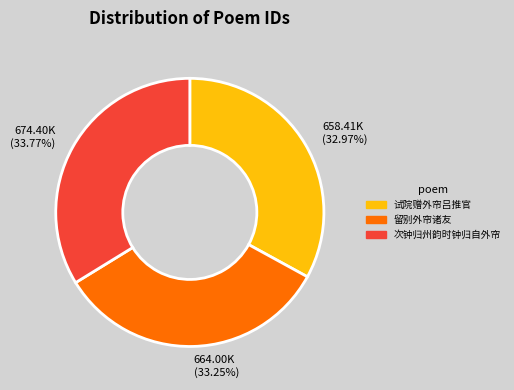

What is the ratio of the value at 留别外帘诸友 to the value at 试院赠外帘吕推官?

1.0